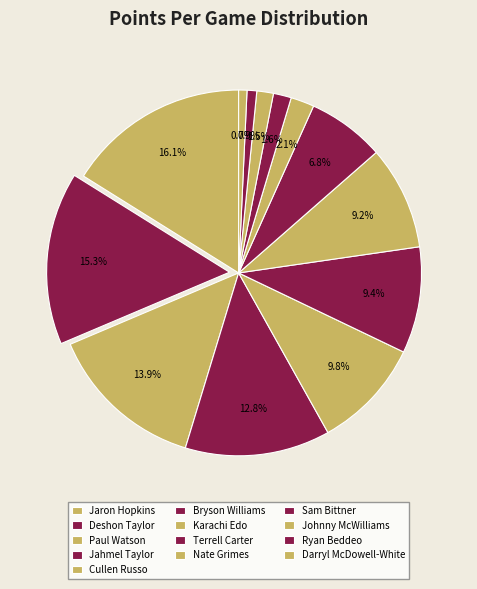

To the nearest percent, what is the difference between the Ryan Beddeo and Deshon Taylor slice percentages?

14%